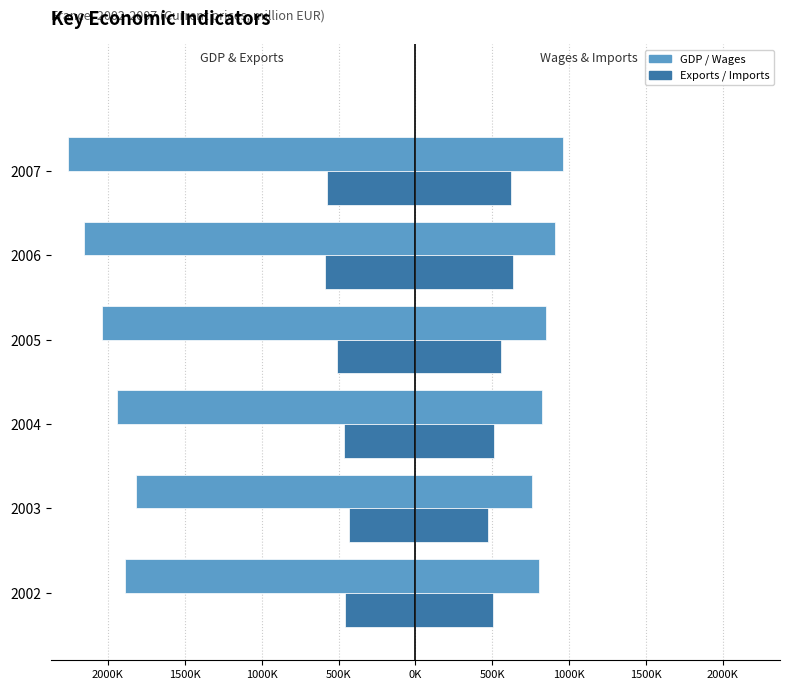

What is the minimum value for Gross domestic product?

-2259235.2